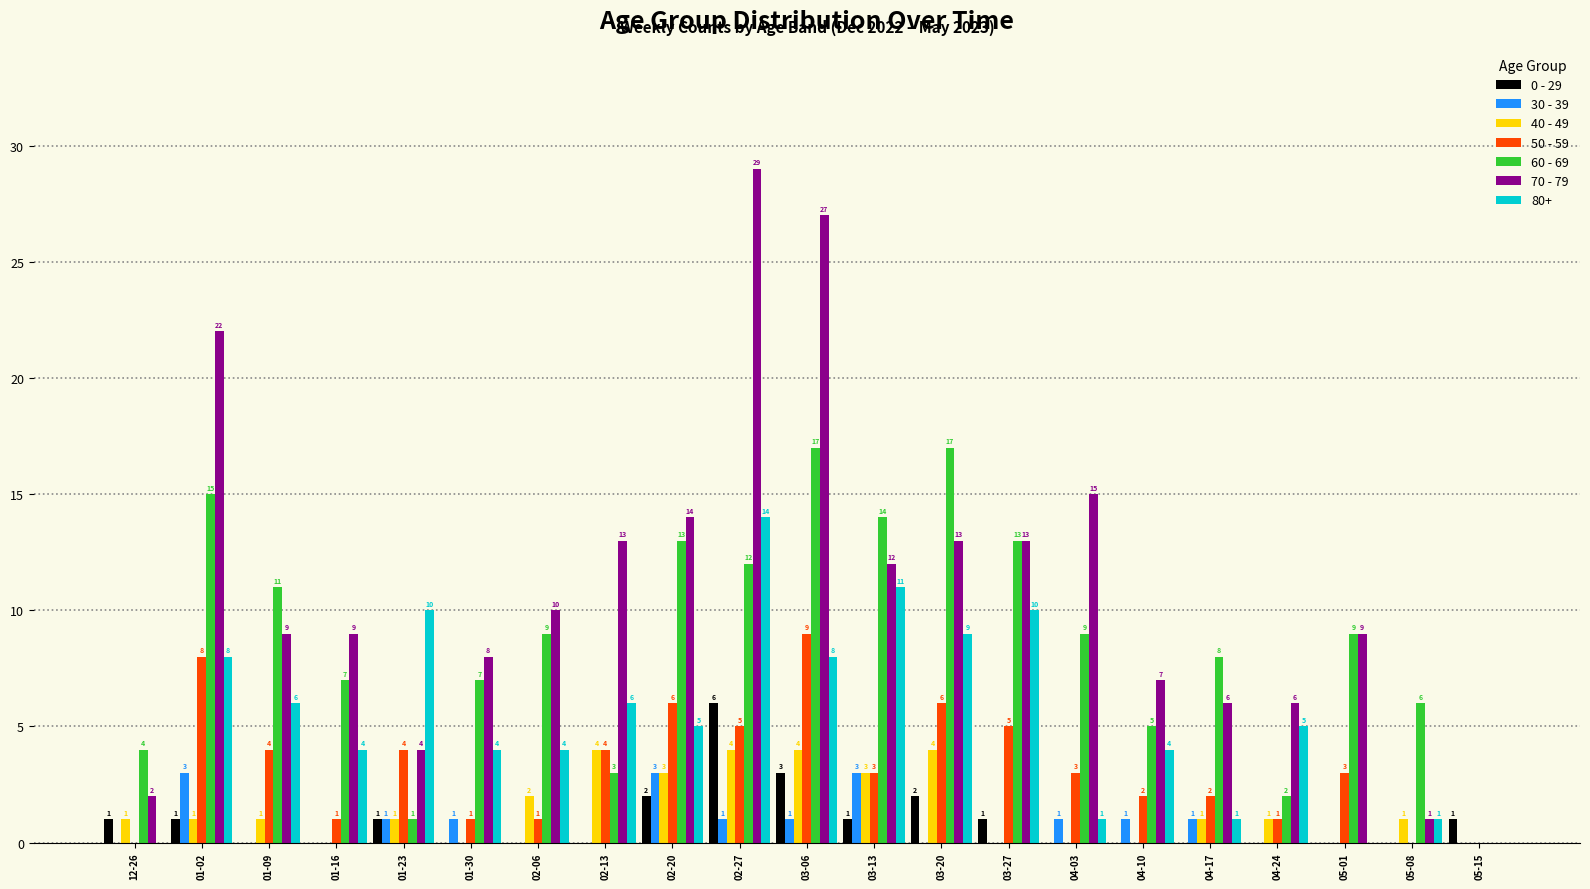

Reading right to left, transcribe all the data shown in this chart.

0 - 29: 05-15=1	05-08=0	05-01=0	04-24=0	04-17=0	04-10=0	04-03=0	03-27=1	03-20=2	03-13=1	03-06=3	02-27=6	02-20=2	02-13=0	02-06=0	01-30=0	01-23=1	01-16=0	01-09=0	01-02=1	12-26=1
30 - 39: 05-15=0	05-08=0	05-01=0	04-24=0	04-17=1	04-10=1	04-03=1	03-27=0	03-20=0	03-13=3	03-06=1	02-27=1	02-20=3	02-13=0	02-06=0	01-30=1	01-23=1	01-16=0	01-09=0	01-02=3	12-26=0
40 - 49: 05-15=0	05-08=1	05-01=0	04-24=1	04-17=1	04-10=0	04-03=0	03-27=0	03-20=4	03-13=3	03-06=4	02-27=4	02-20=3	02-13=4	02-06=2	01-30=0	01-23=1	01-16=0	01-09=1	01-02=1	12-26=1
50 - 59: 05-15=0	05-08=0	05-01=3	04-24=1	04-17=2	04-10=2	04-03=3	03-27=5	03-20=6	03-13=3	03-06=9	02-27=5	02-20=6	02-13=4	02-06=1	01-30=1	01-23=4	01-16=1	01-09=4	01-02=8	12-26=0
60 - 69: 05-15=0	05-08=6	05-01=9	04-24=2	04-17=8	04-10=5	04-03=9	03-27=13	03-20=17	03-13=14	03-06=17	02-27=12	02-20=13	02-13=3	02-06=9	01-30=7	01-23=1	01-16=7	01-09=11	01-02=15	12-26=4
70 - 79: 05-15=0	05-08=1	05-01=9	04-24=6	04-17=6	04-10=7	04-03=15	03-27=13	03-20=13	03-13=12	03-06=27	02-27=29	02-20=14	02-13=13	02-06=10	01-30=8	01-23=4	01-16=9	01-09=9	01-02=22	12-26=2
80+: 05-15=0	05-08=1	05-01=0	04-24=5	04-17=1	04-10=4	04-03=1	03-27=10	03-20=9	03-13=11	03-06=8	02-27=14	02-20=5	02-13=6	02-06=4	01-30=4	01-23=10	01-16=4	01-09=6	01-02=8	12-26=0